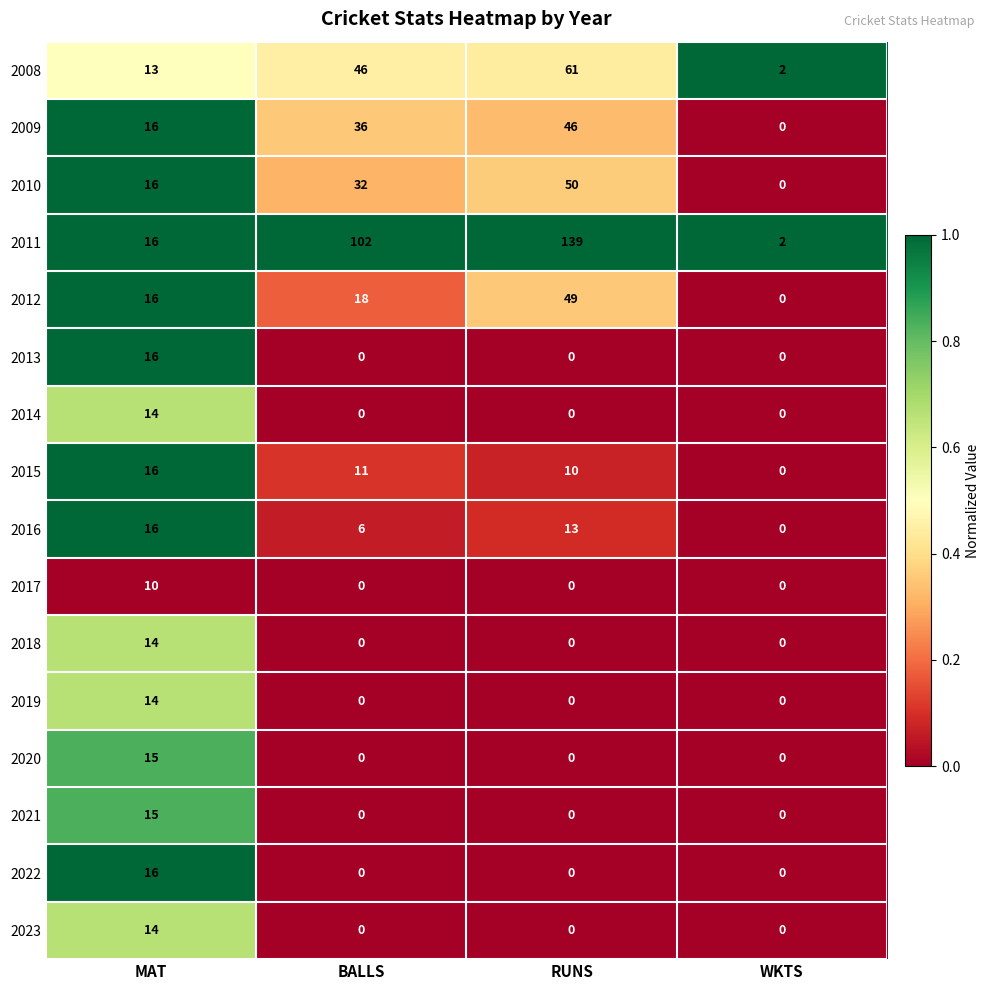

At how many categories does at least one series exceed 0?

4